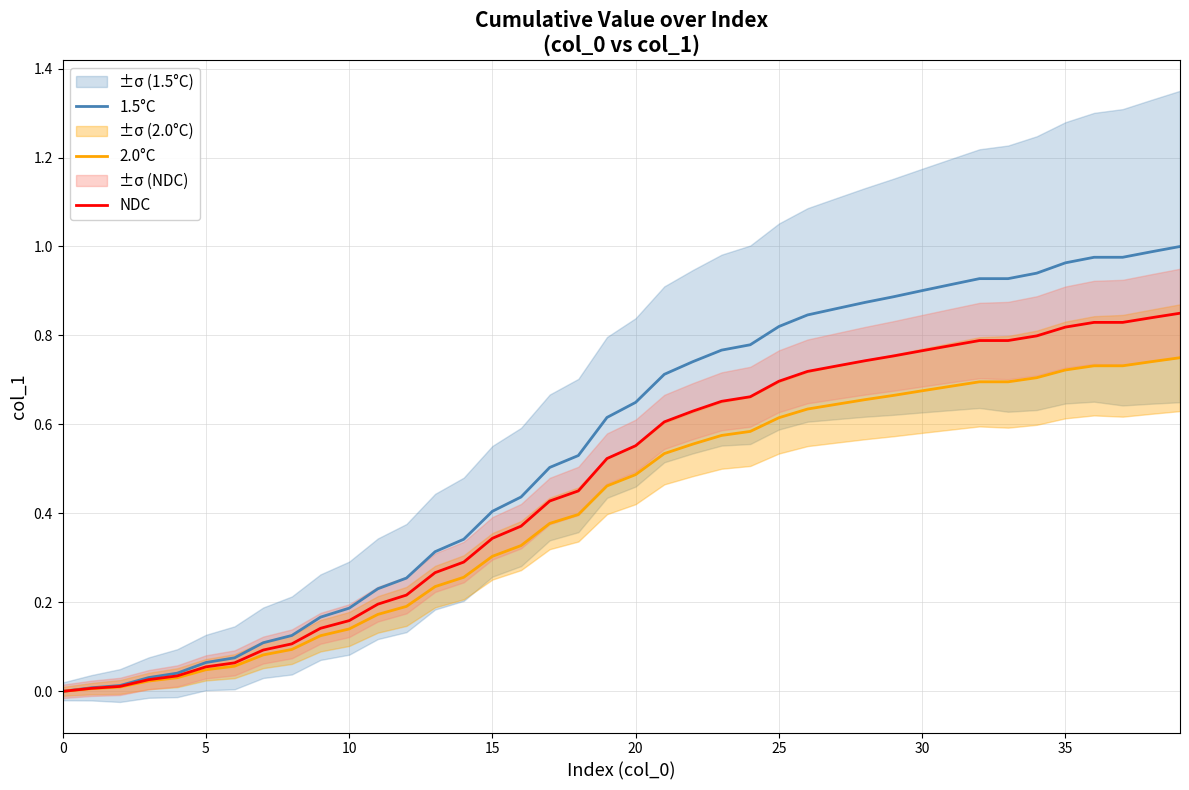

True or false: 2.0°C and NDC cross at least once.

False